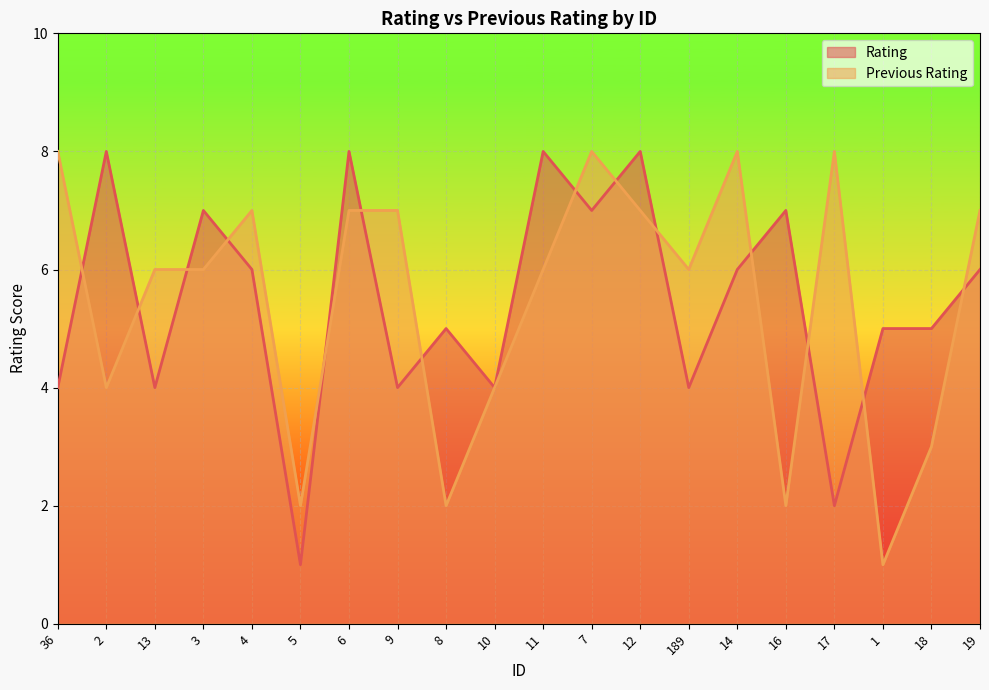

Read the Rating value at 19.

6